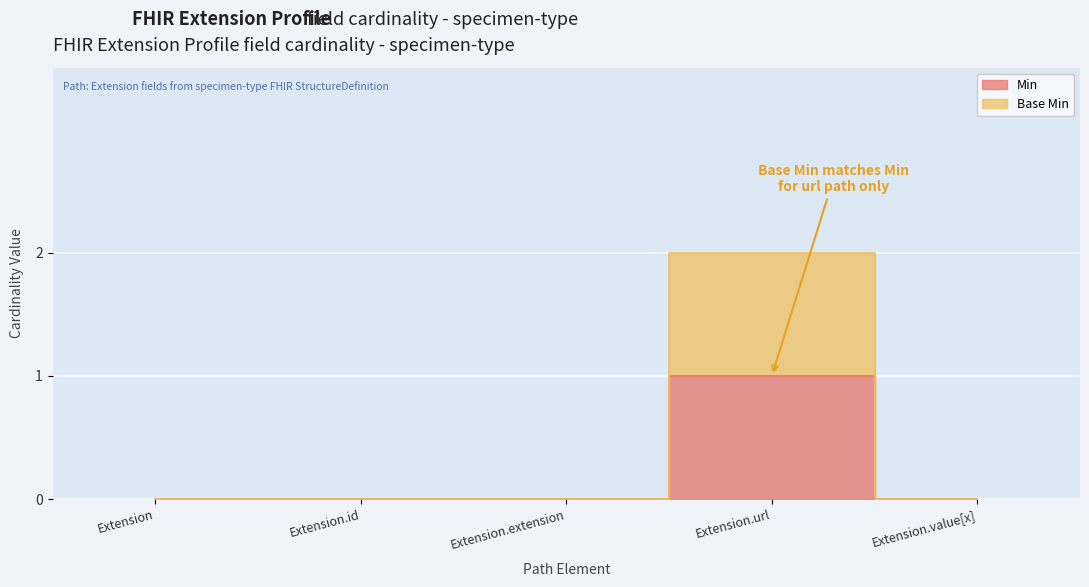

Is it true that Min equals 0 at Extension?

True